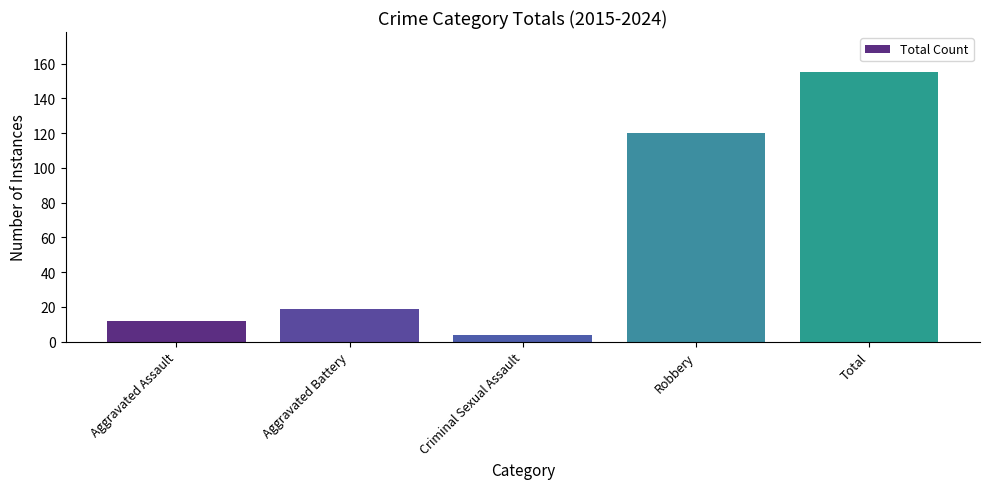

The chart shows a value of 4 at Criminal Sexual Assault. True or false?

True